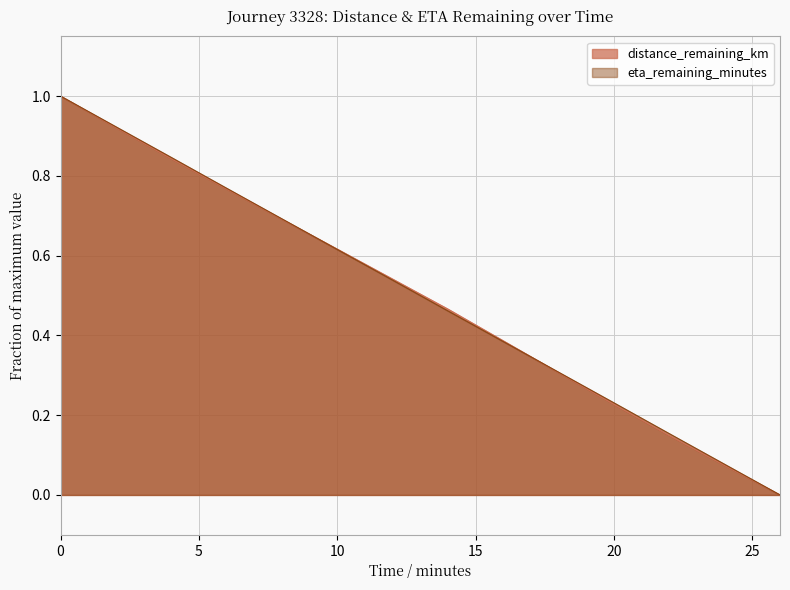

The value of distance_remaining_km at 4.0 is 0.3. True or false?

False